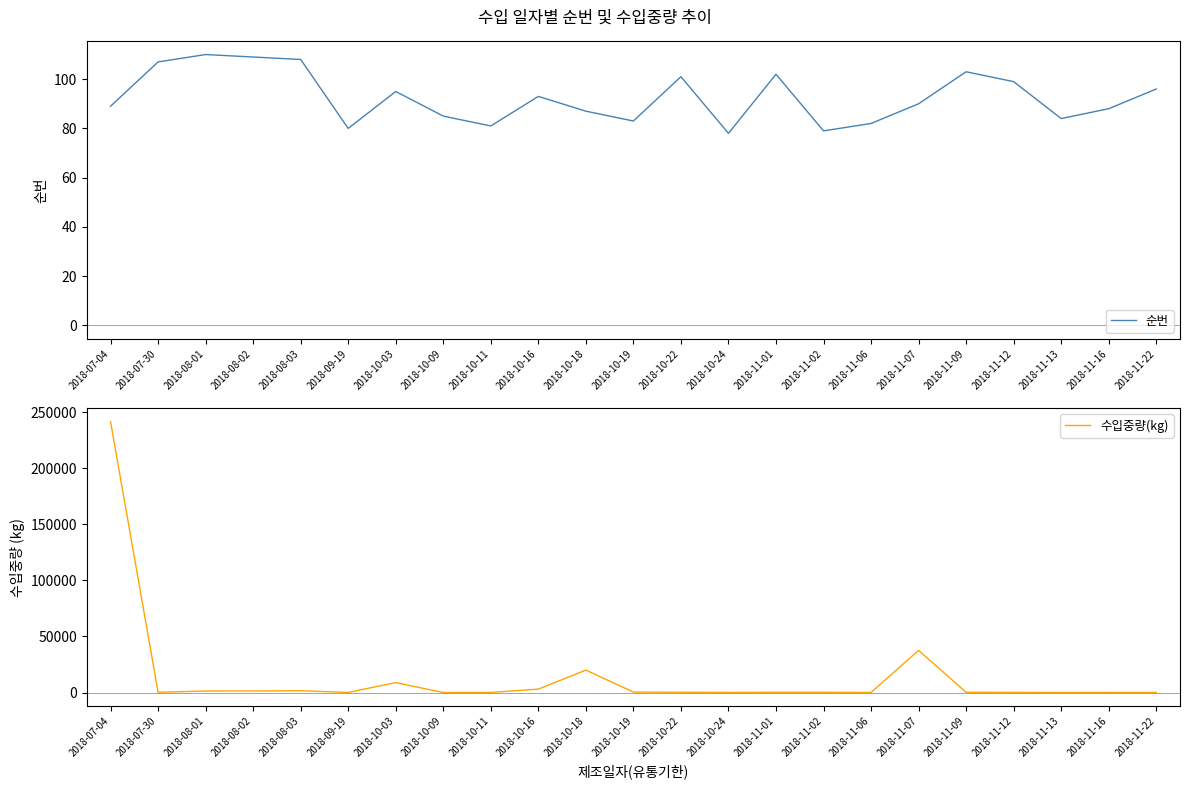

Where is 순번 nearest to the value 94?

2018-10-03